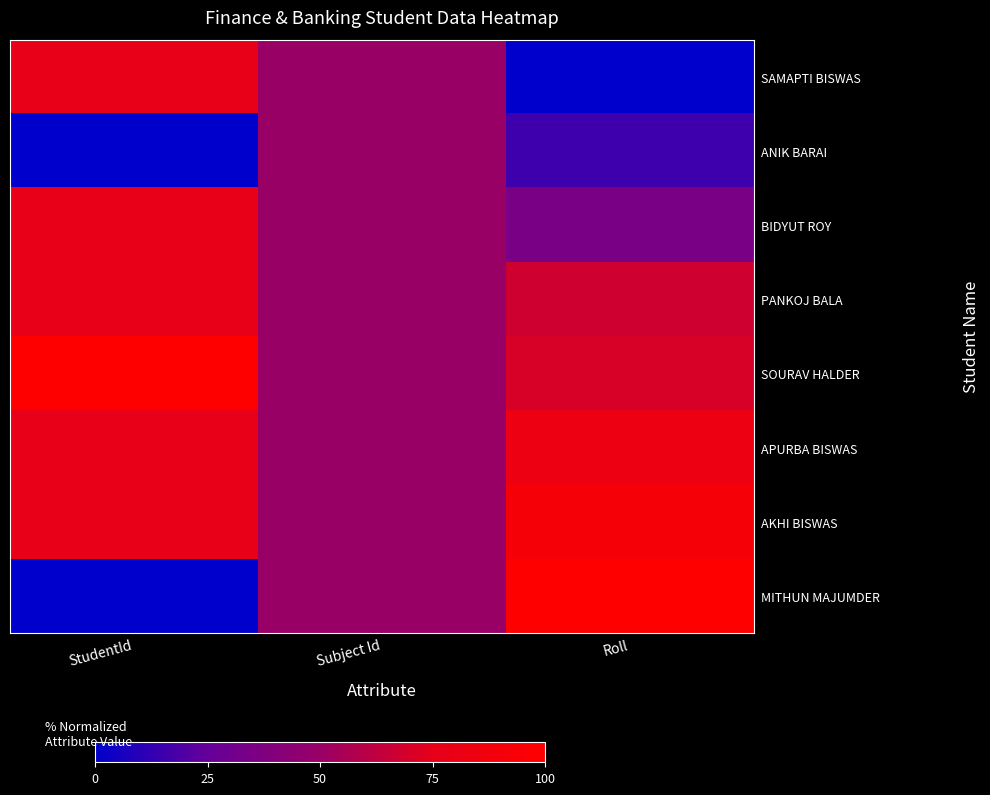

Reading right to left, list all the values displayed in this chart.

SAMAPTI BISWAS: Roll=0.0	Subject Id=50.0	StudentId=76.4
ANIK BARAI: Roll=15.5	Subject Id=50.0	StudentId=0.0
BIDYUT ROY: Roll=34.5	Subject Id=50.0	StudentId=76.5
PANKOJ BALA: Roll=67.2	Subject Id=50.0	StudentId=76.5
SOURAV HALDER: Roll=70.7	Subject Id=50.0	StudentId=100.0
APURBA BISWAS: Roll=82.8	Subject Id=50.0	StudentId=76.4
AKHI BISWAS: Roll=91.4	Subject Id=50.0	StudentId=76.4
MITHUN MAJUMDER: Roll=100.0	Subject Id=50.0	StudentId=0.0